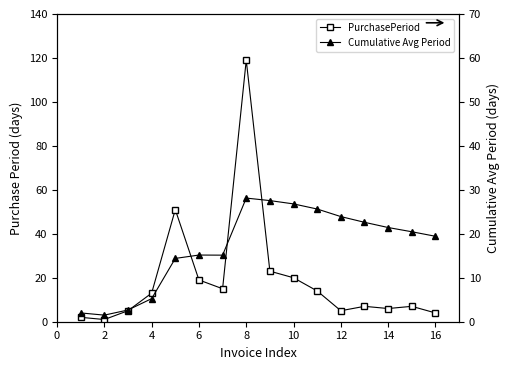

Which series has the widest spread of values?

PurchasePeriod